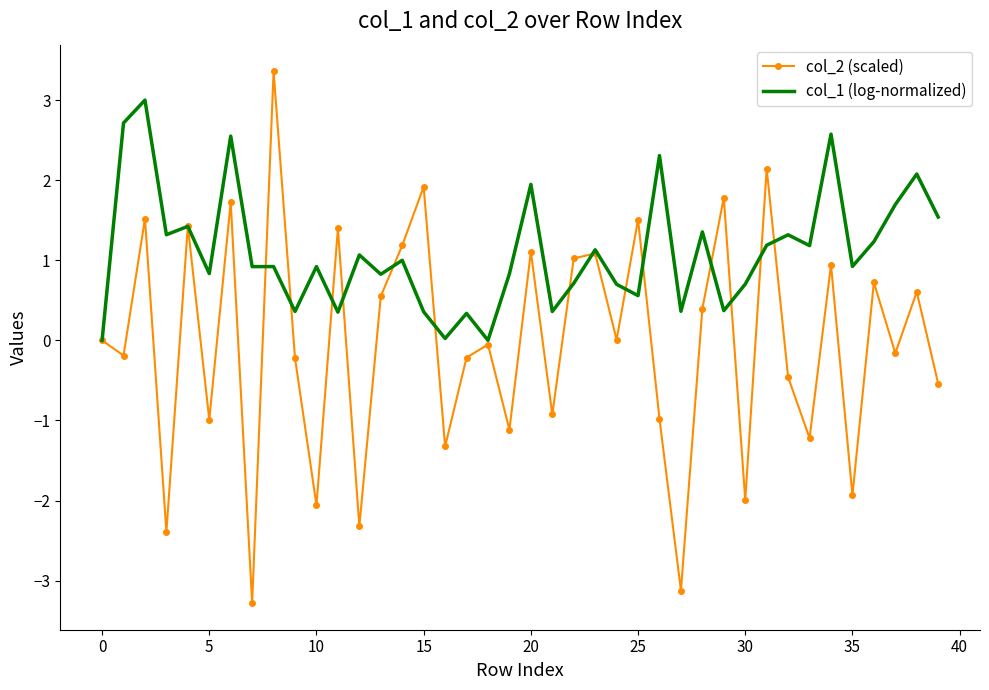

What is the difference between the maximum and minimum values in the col_1 (log-normalized) series?

3.0